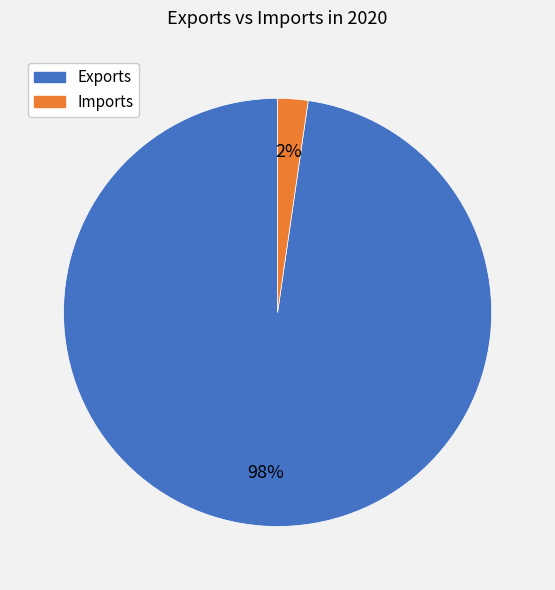

What percentage is the Exports slice, to the nearest percent?

98%